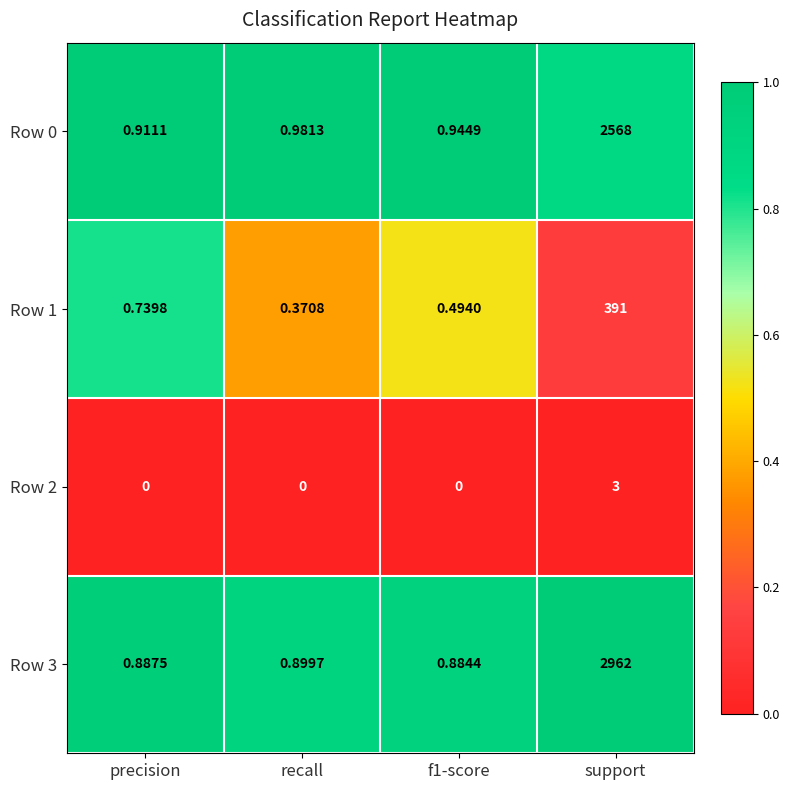

At which category is the sum across all series the highest?

support